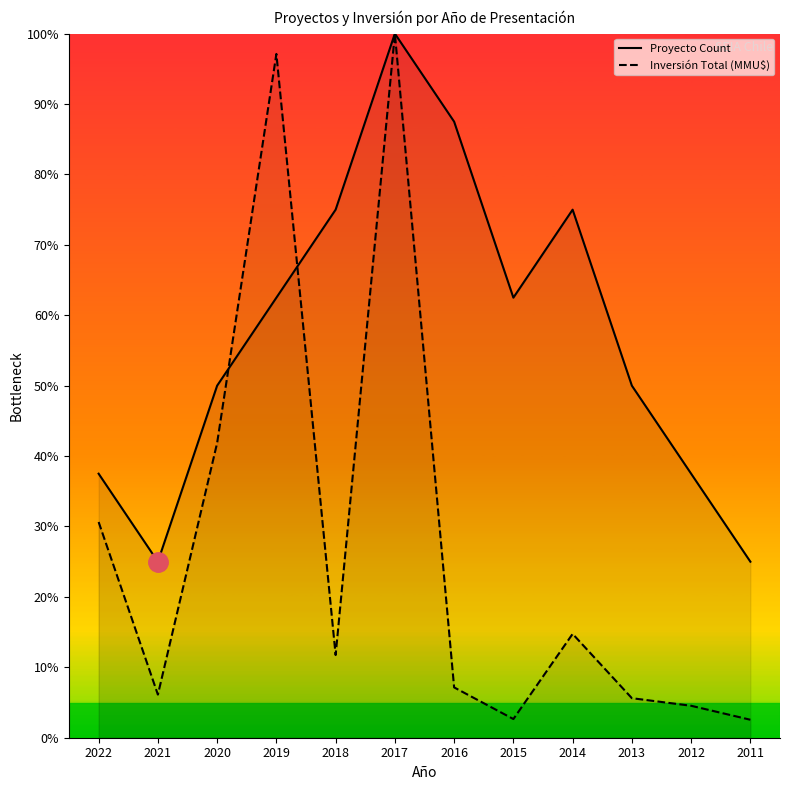

Which label corresponds to the smallest value in the chart?

2011